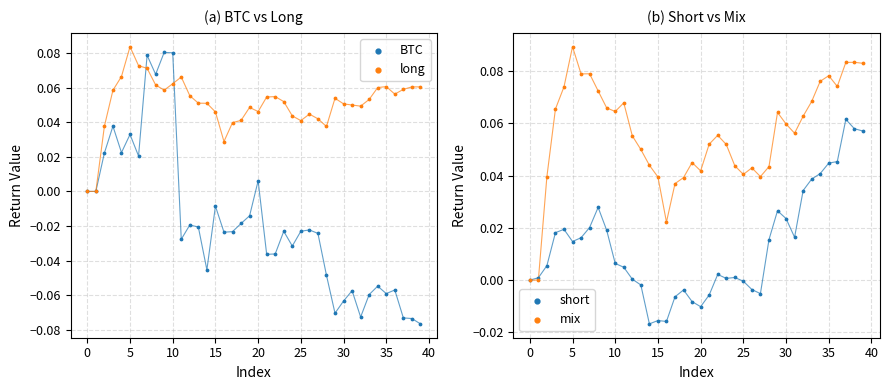

What are all the series names shown in the legend?

BTC, long, short, mix